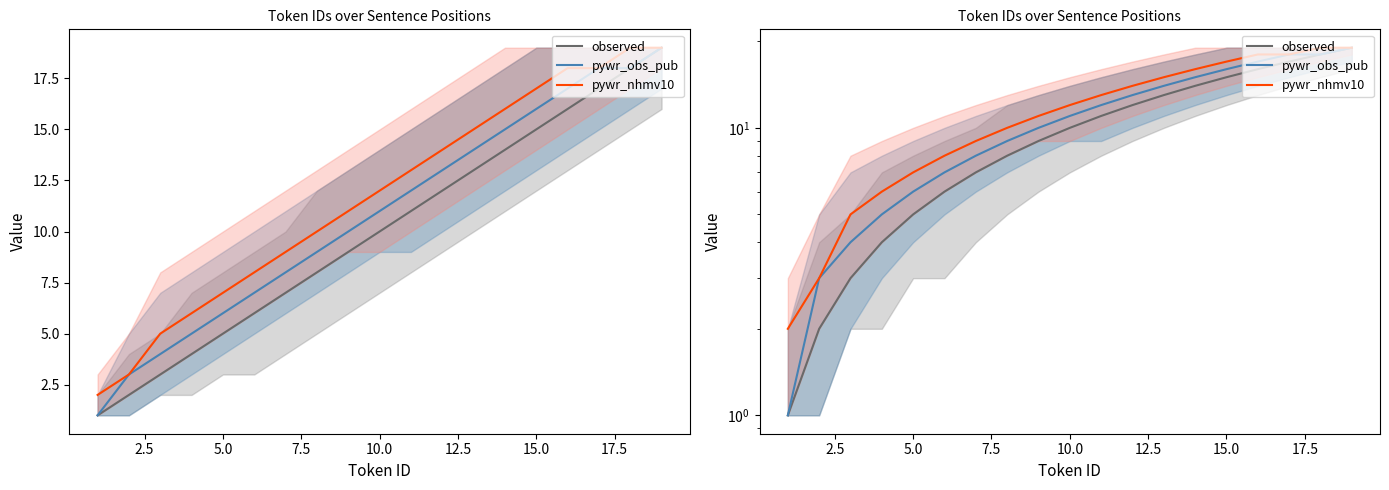

Which series has the widest spread of values?

observed